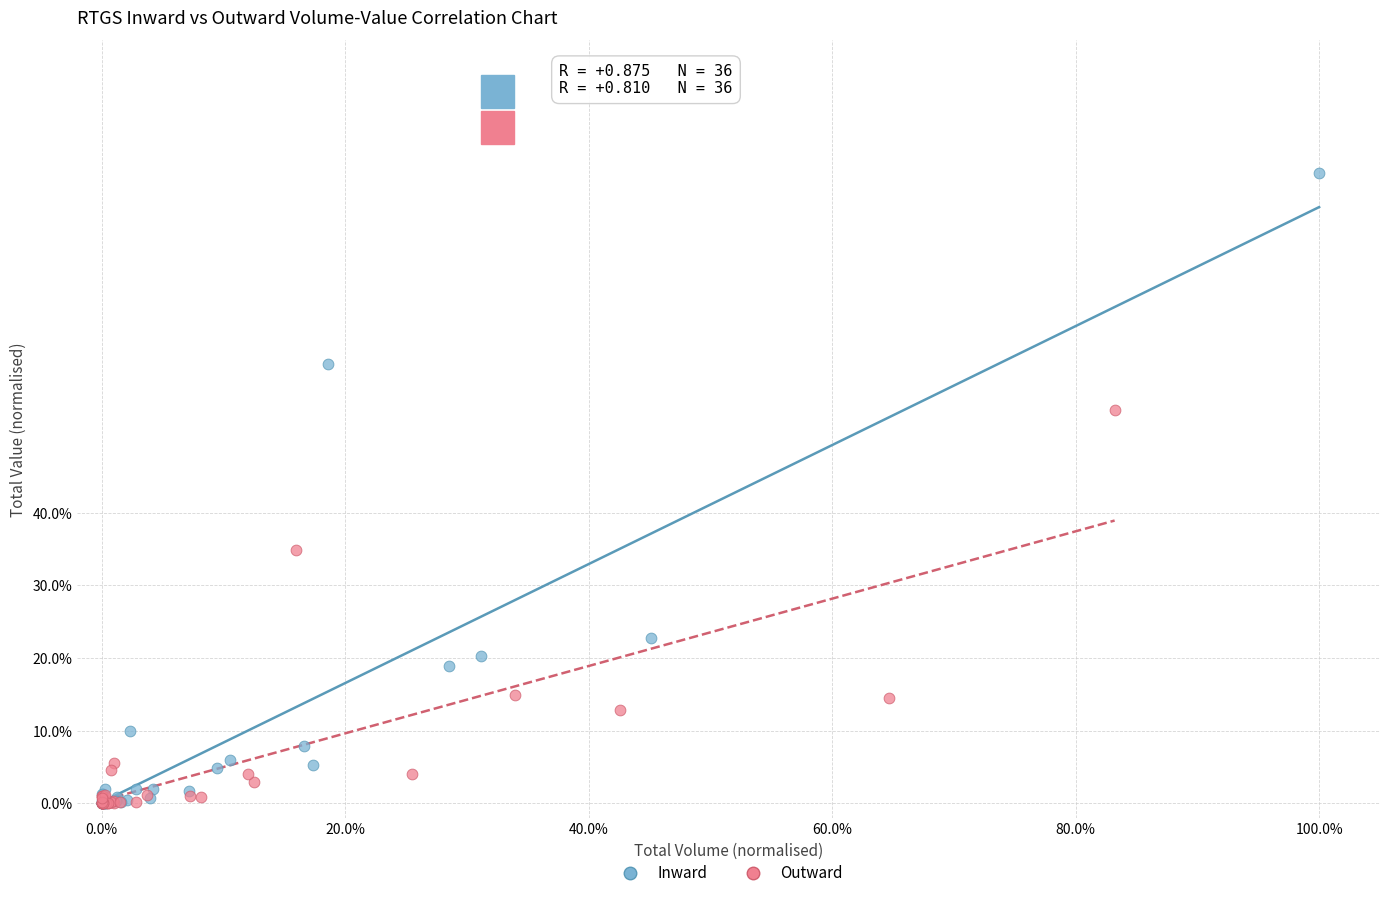

Which series has the largest Y range (max minus min)?

Inward